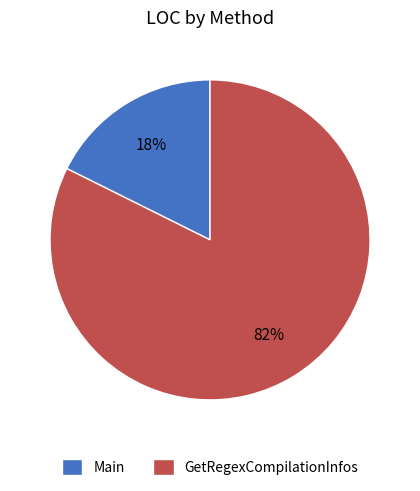

Between Main and GetRegexCompilationInfos, which is larger?

GetRegexCompilationInfos